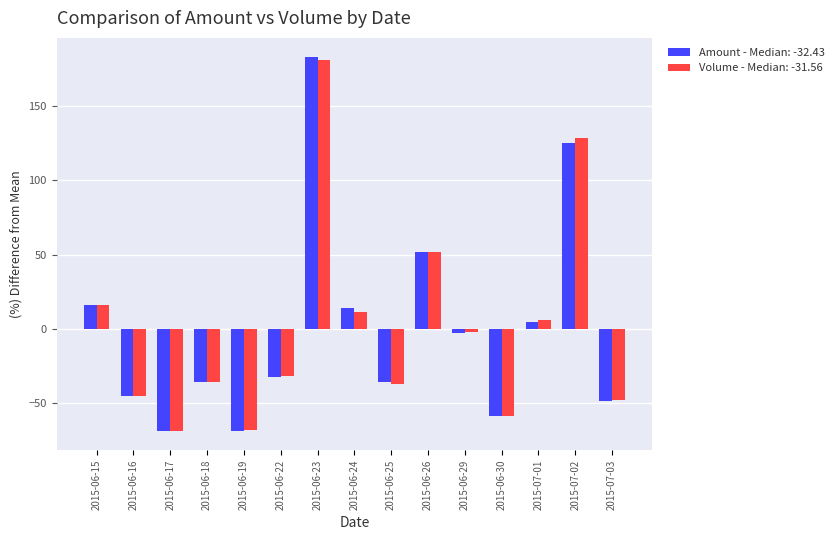

What is the sum of the Volume - Median: -31.56 values at 2015-06-15 and 2015-07-03?

-31.3